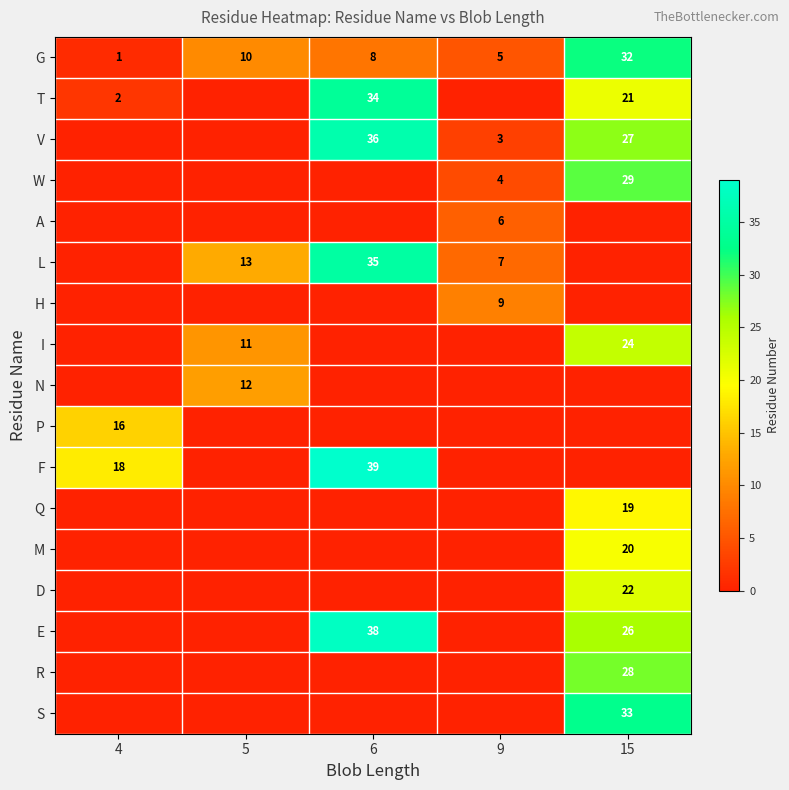

What is the maximum value for G?

32